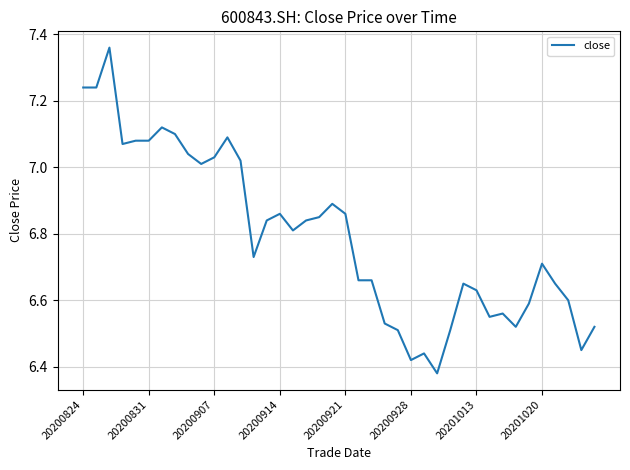

What is the difference between the maximum and minimum values?

1.0